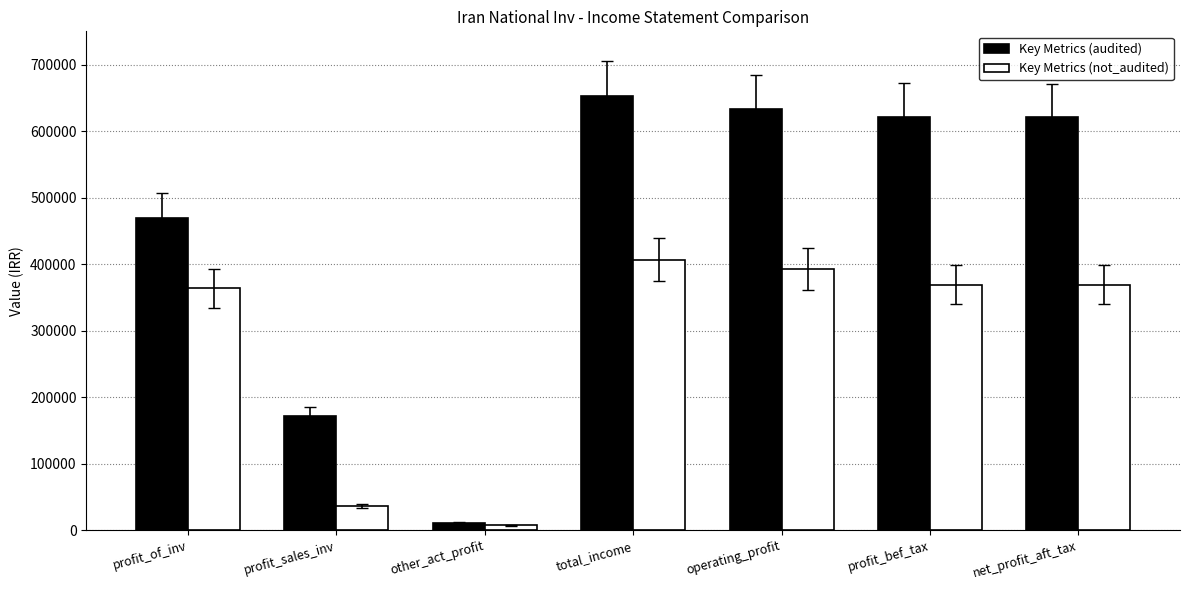

What is the maximum value shown in the chart?

652829